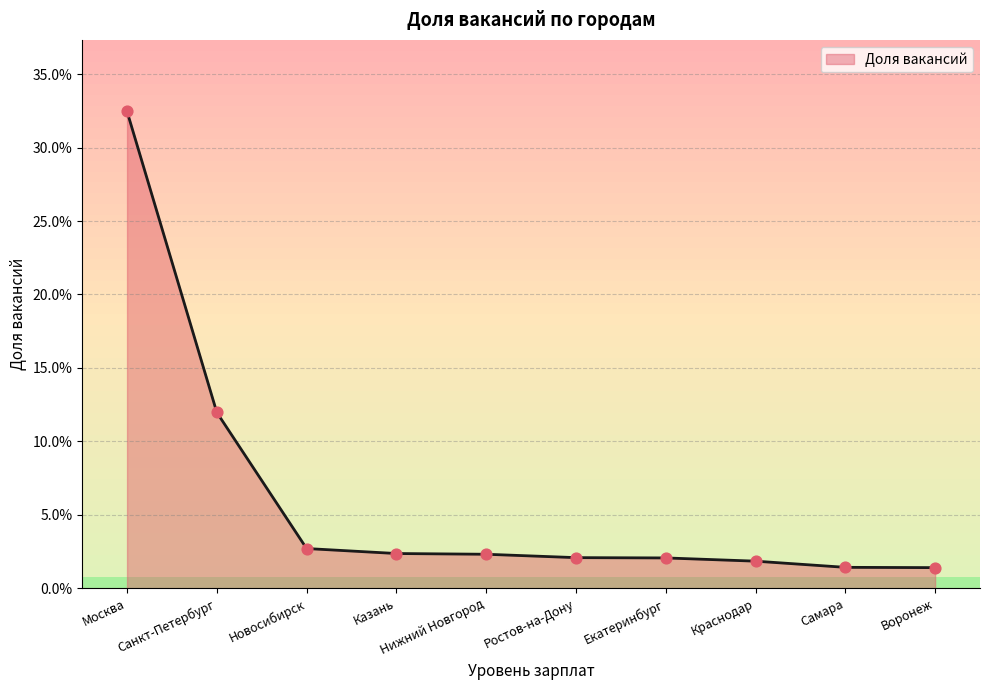

What is the change in value from Москва to Нижний Новгород?

-0.3